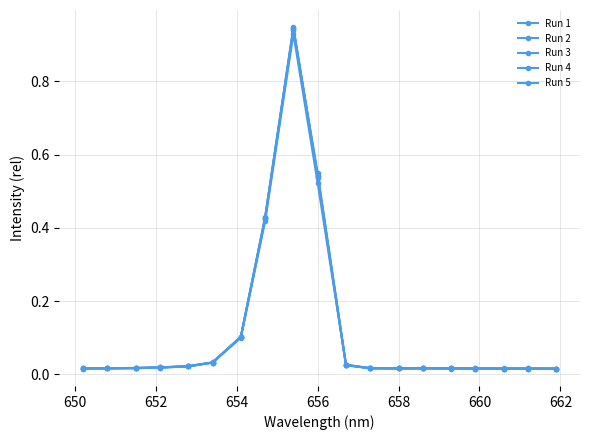

What is the difference between the maximum and minimum values in the Run 1 series?

0.9